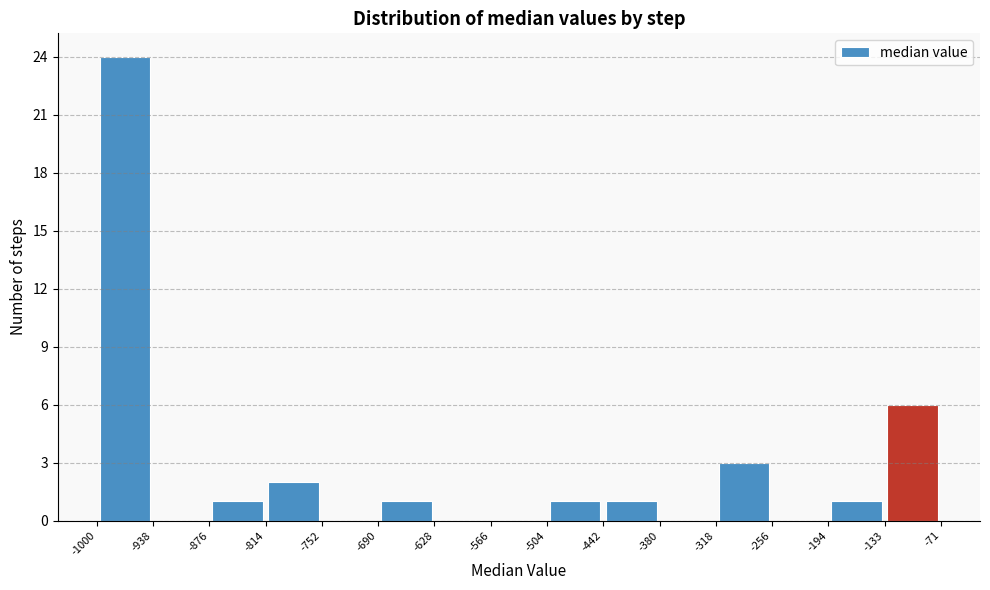

Reading left to right, list every bar in this chart as the range it spans on the x-axis followed by its height. The values are not printed on the chart, so give them approximately, as read against the axis.

-1000 to -938: 24
-938 to -876: 0
-876 to -814: 1
-814 to -752: 2
-752 to -690: 0
-690 to -628: 1
-628 to -566: 0
-566 to -504: 0
-504 to -442: 1
-442 to -380: 1
-380 to -318: 0
-318 to -256: 3
-256 to -194: 0
-194 to -133: 1
-133 to -71: 6